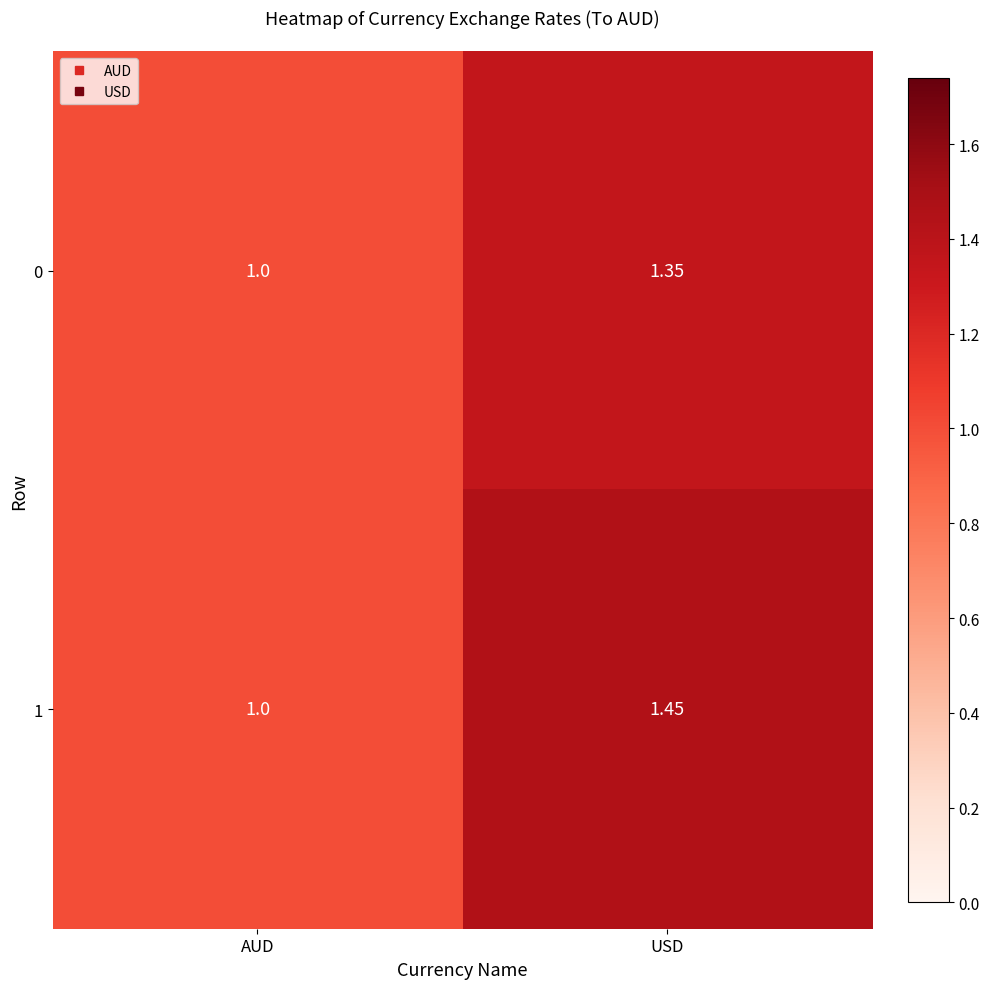

Where is 0 nearest to the value 1?

AUD